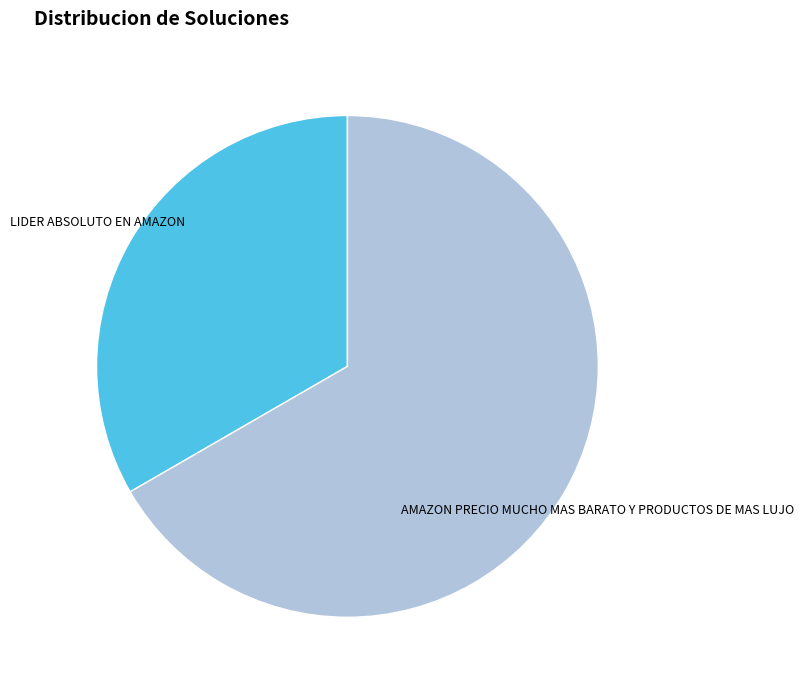

Rank the categories by value from highest to lowest.

AMAZON PRECIO MUCHO MAS BARATO Y PRODUCTOS DE MAS LUJO, LIDER ABSOLUTO EN AMAZON